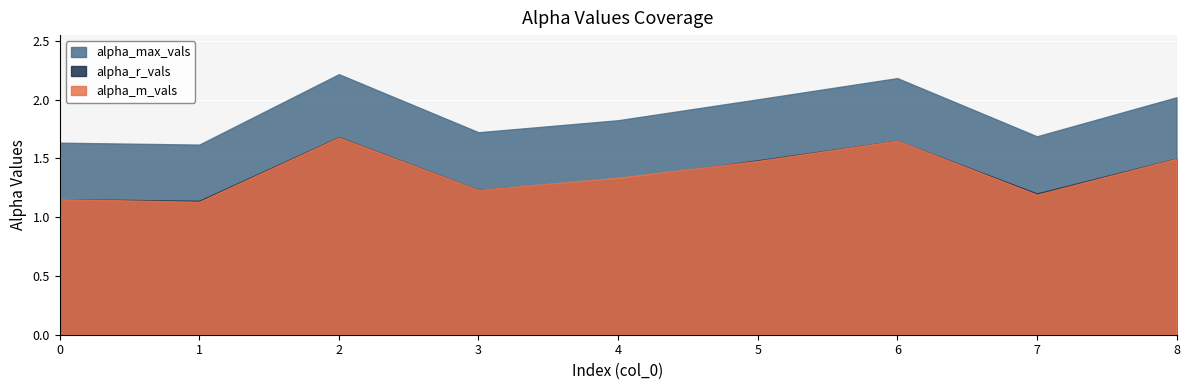

Which category has the highest value in the alpha_m_vals series?

2